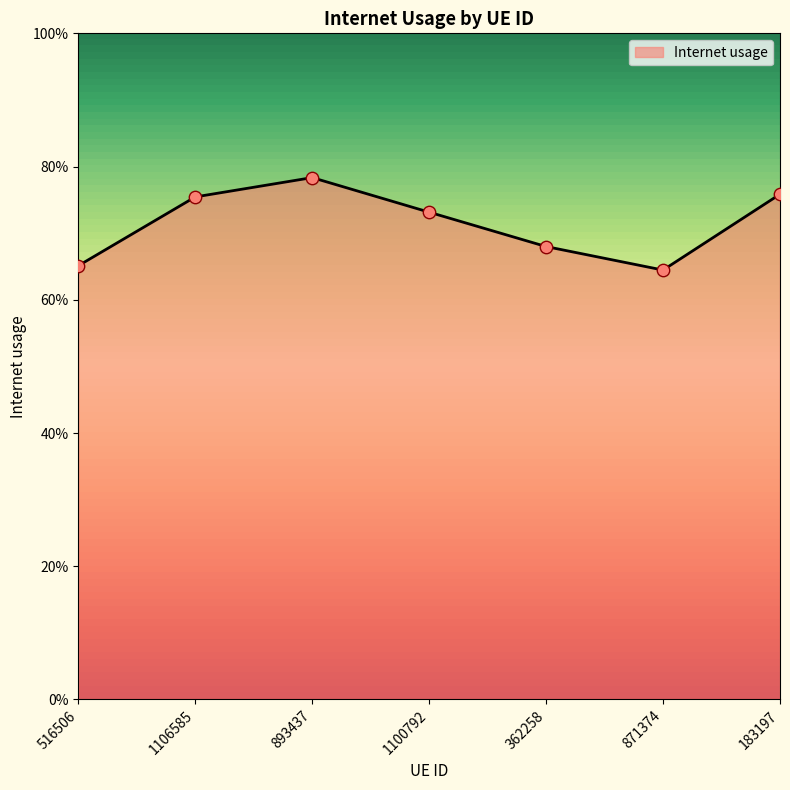

Is this an area chart (filled region under the line)?

Yes